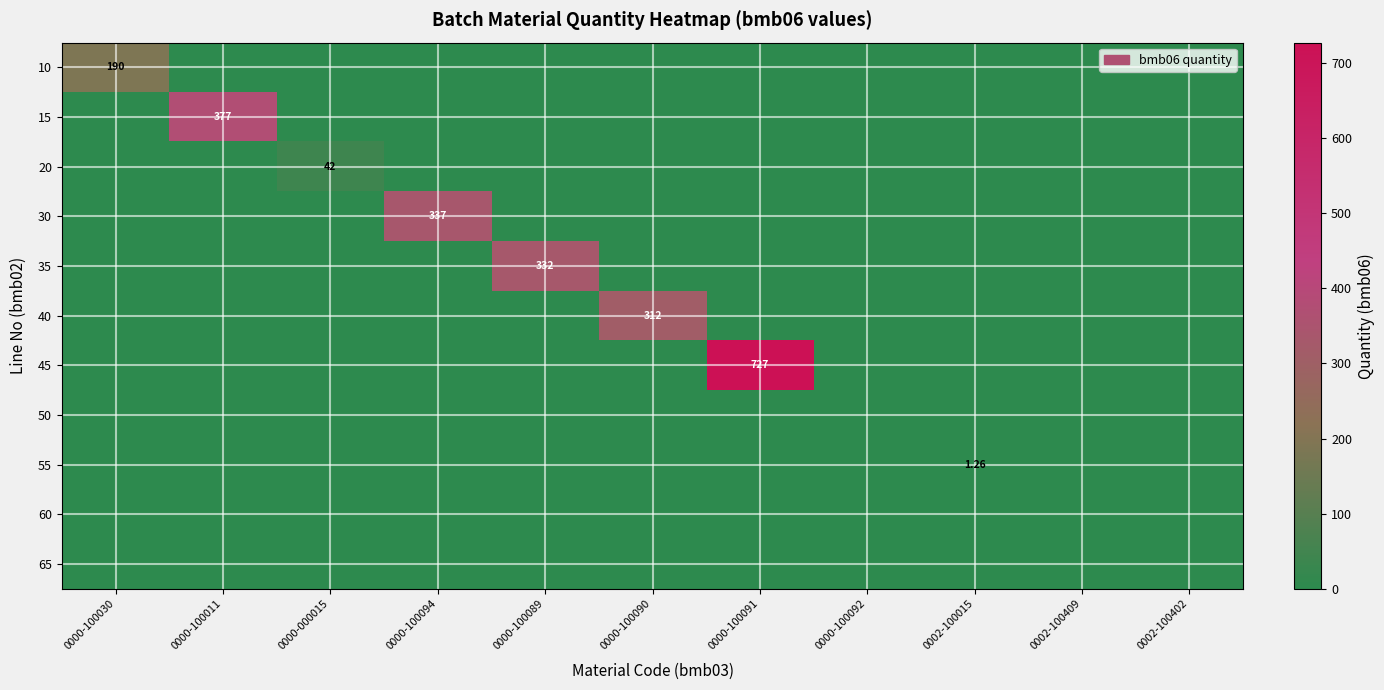

How many data points does each series have?

11